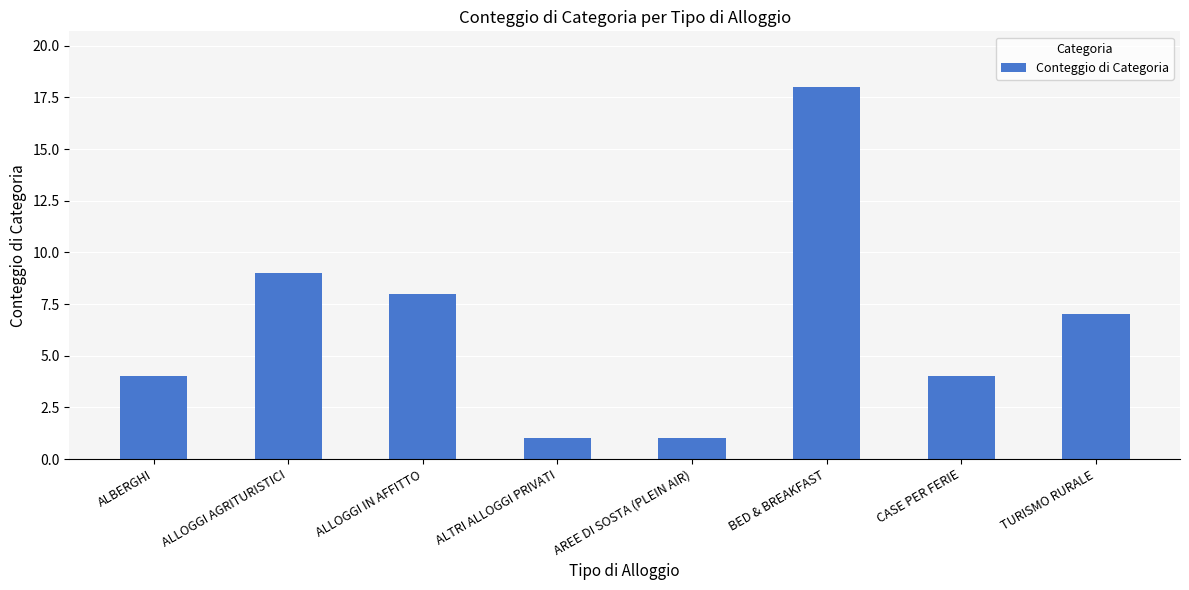

Which label corresponds to the largest value in the chart?

BED & BREAKFAST